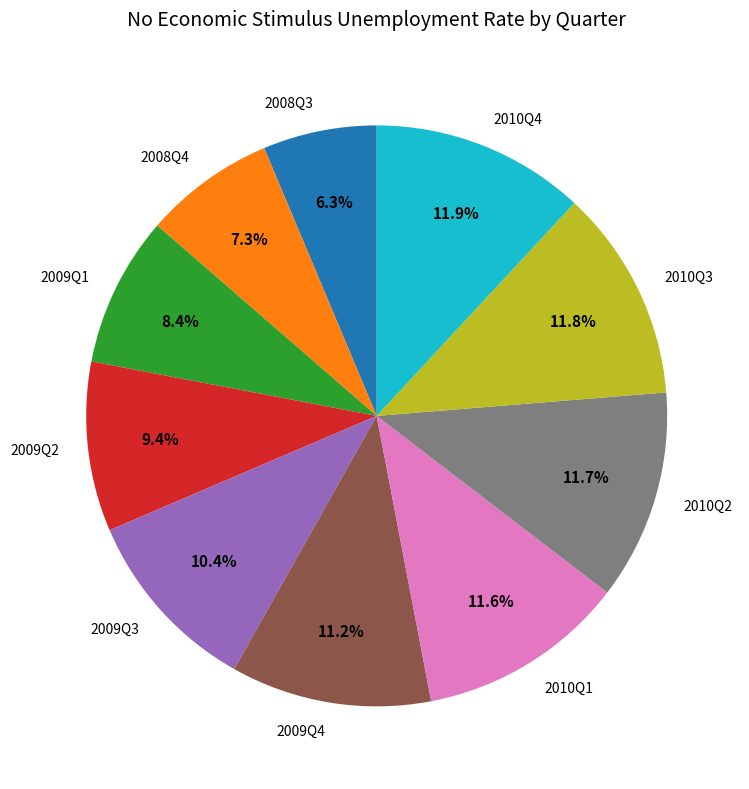

To the nearest percent, what is the difference between the 2009Q1 and 2008Q3 slice percentages?

2%